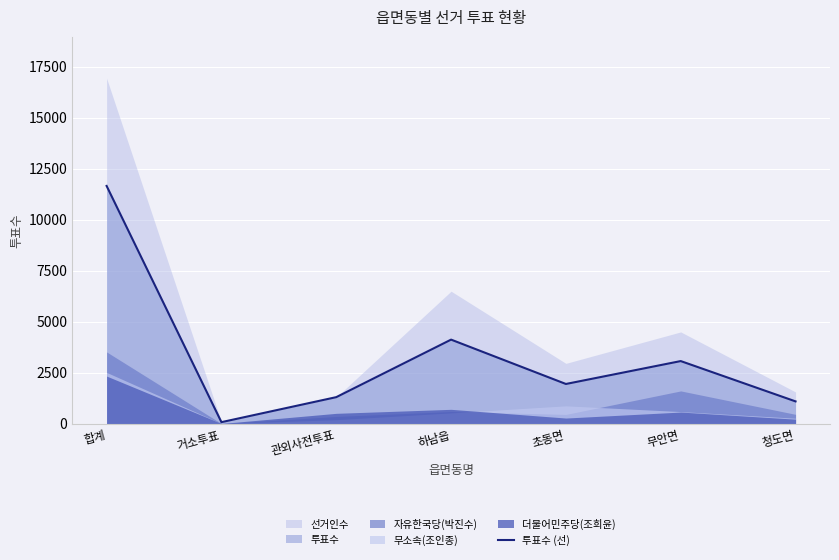

What position from the right is 무안면?

2